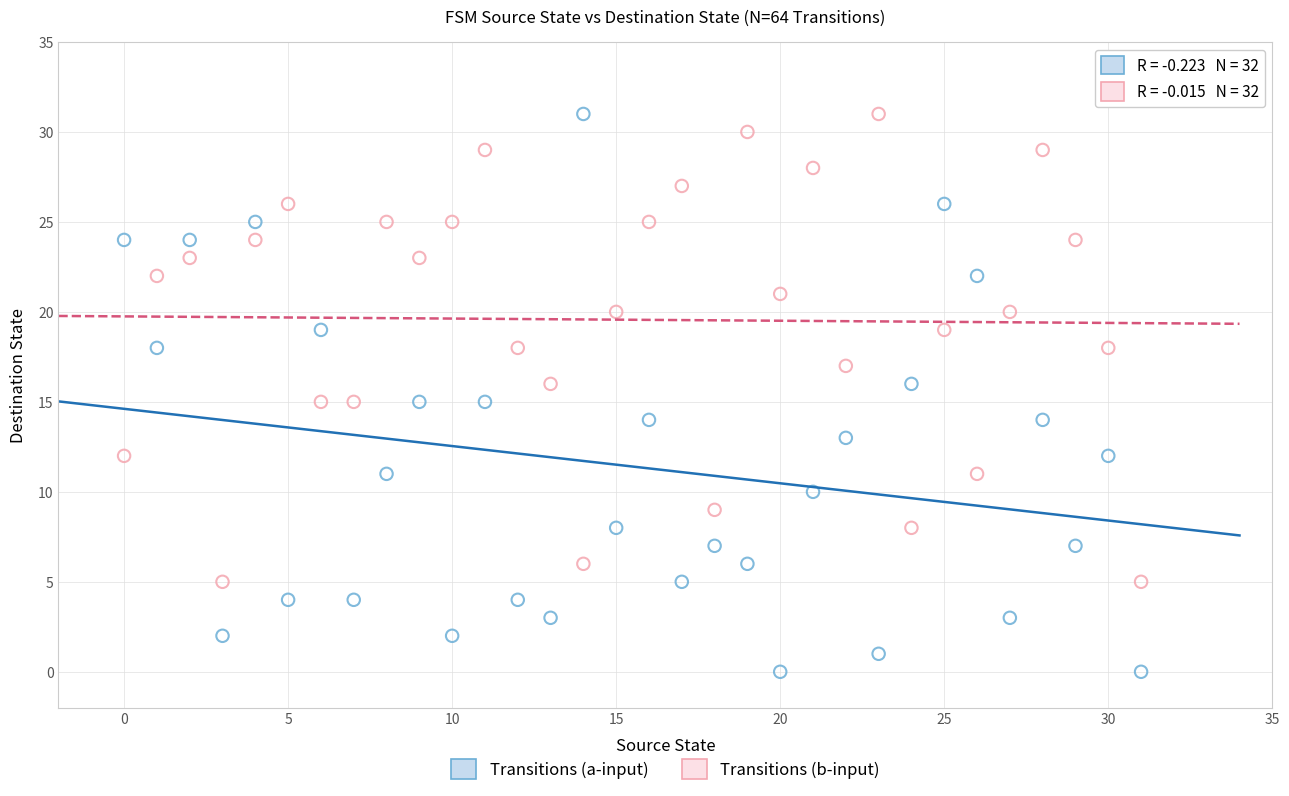

Which series has the widest spread of Y values?

Transitions (a-input)